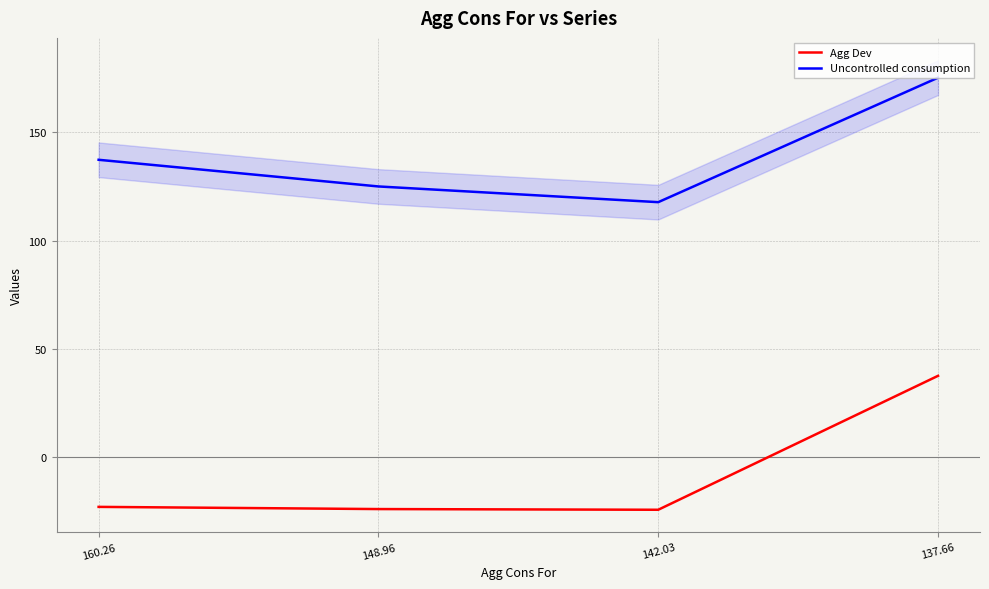

What is the smallest value displayed?

-24.3